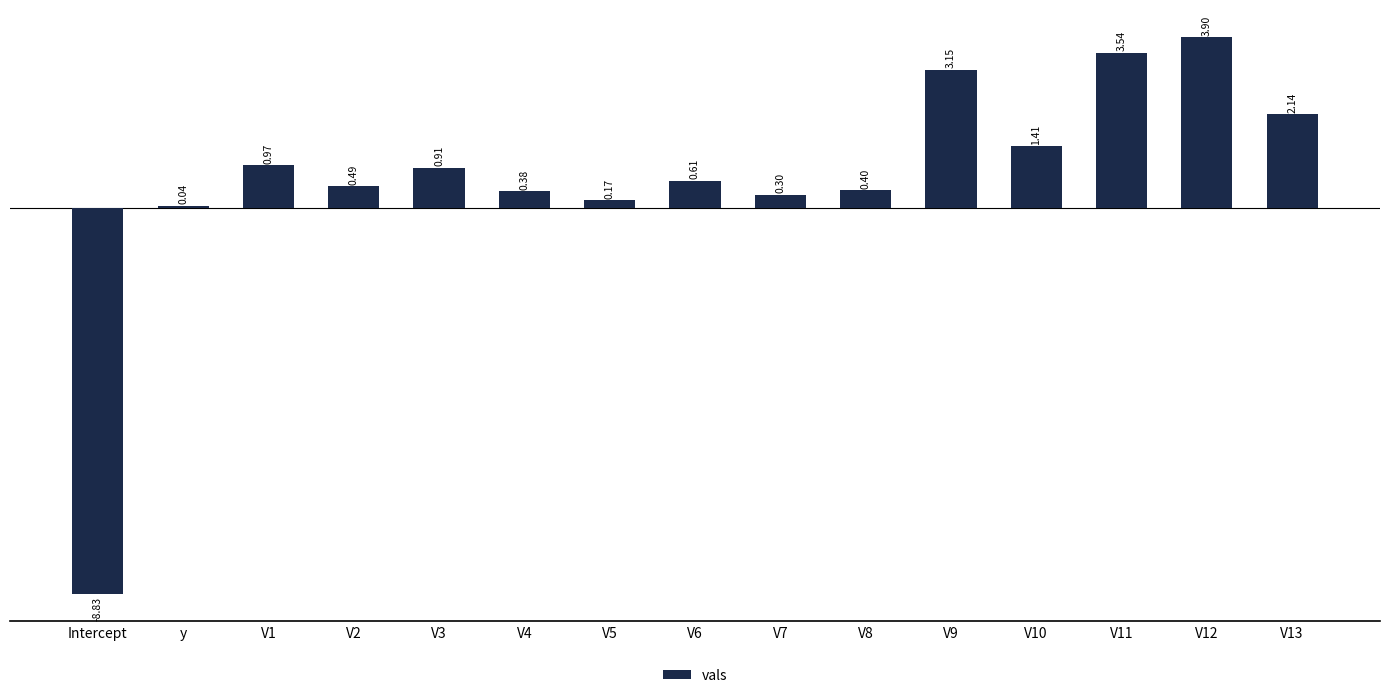

How many bars are there in total?

15